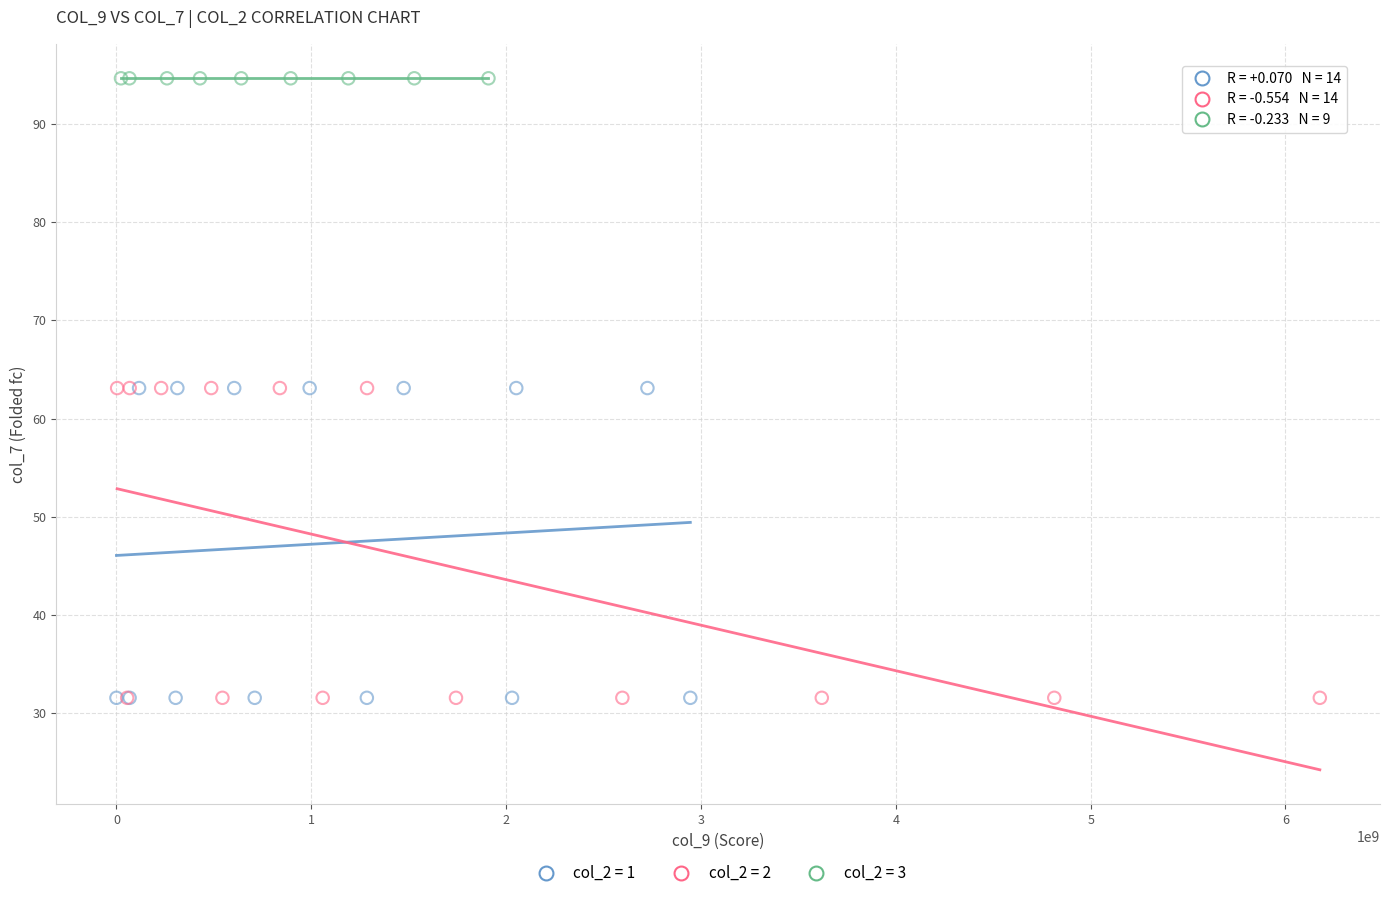

Which series contains the highest Y value?

col_2 = 3